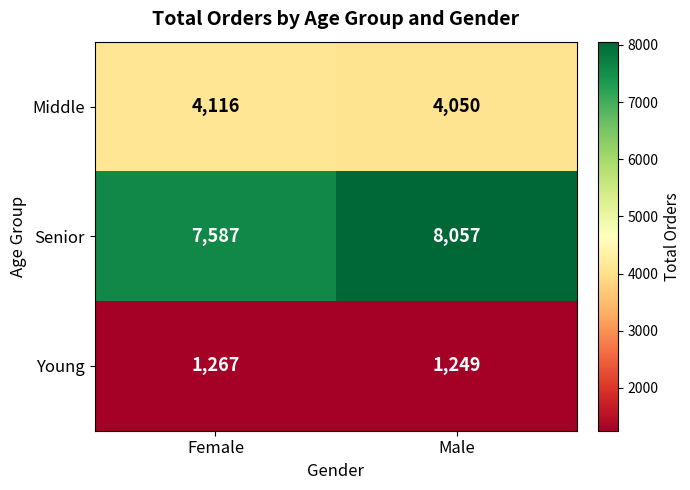

What value does the Senior series have at Male?

8057